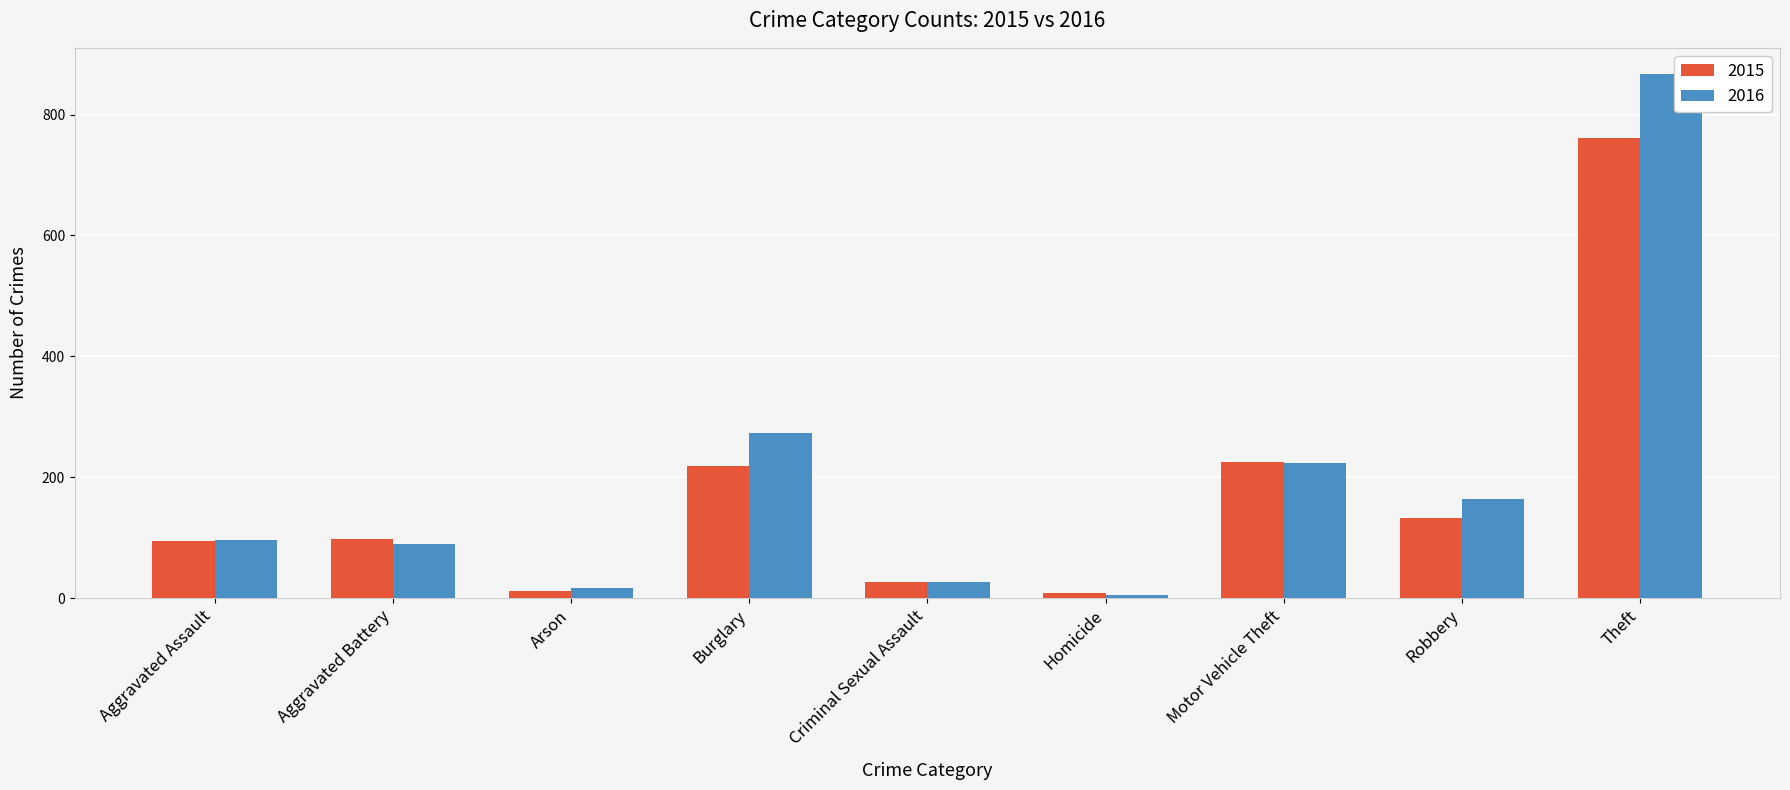

What is the value of the 2015 bar at the 4th from the left?

219